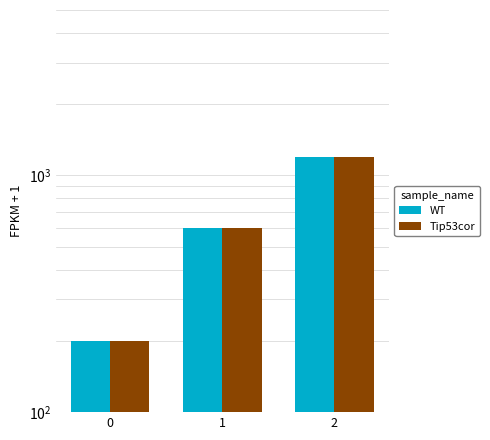

What is the minimum value for WT?

200